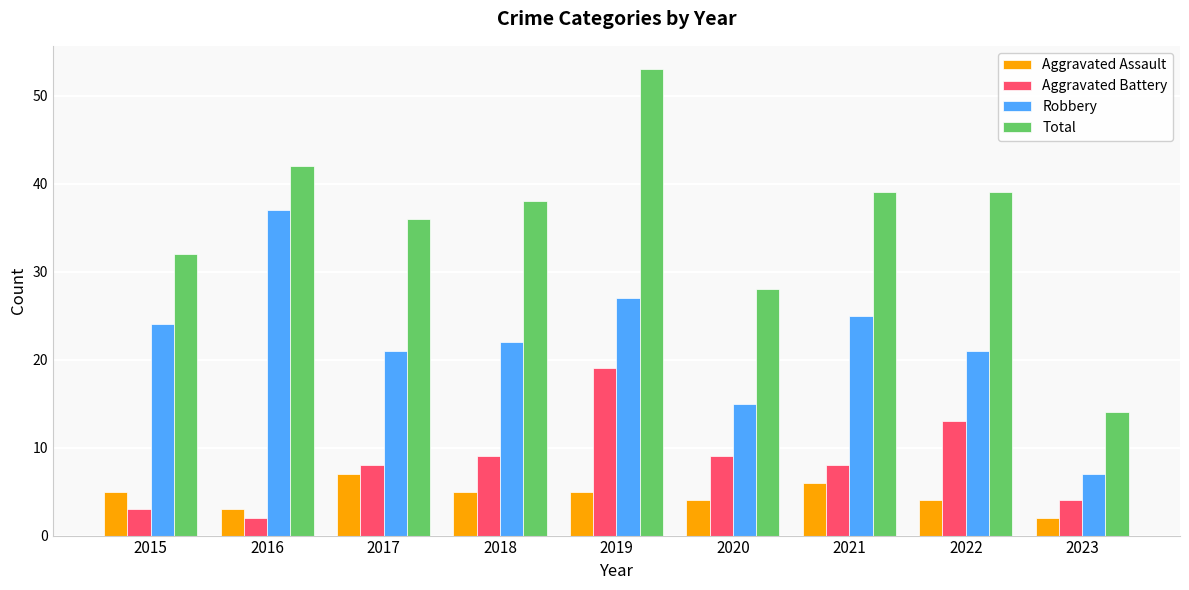

What is the difference between the Aggravated Battery values at 2016 and 2020?

7